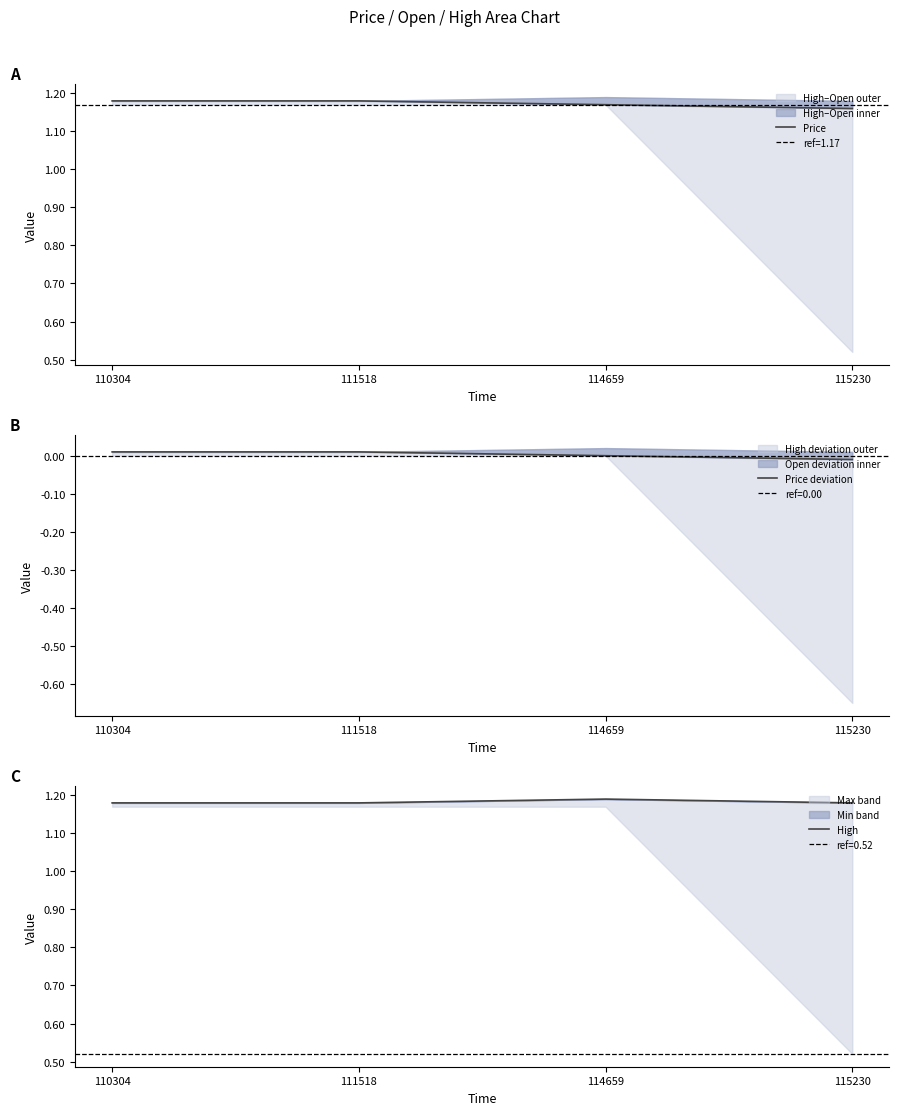

At which category does the chart reach its peak across all series?

114659